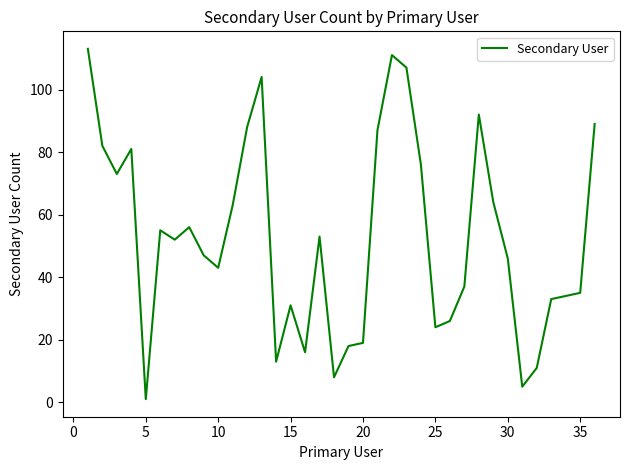

How many distinct data groups are displayed?

1